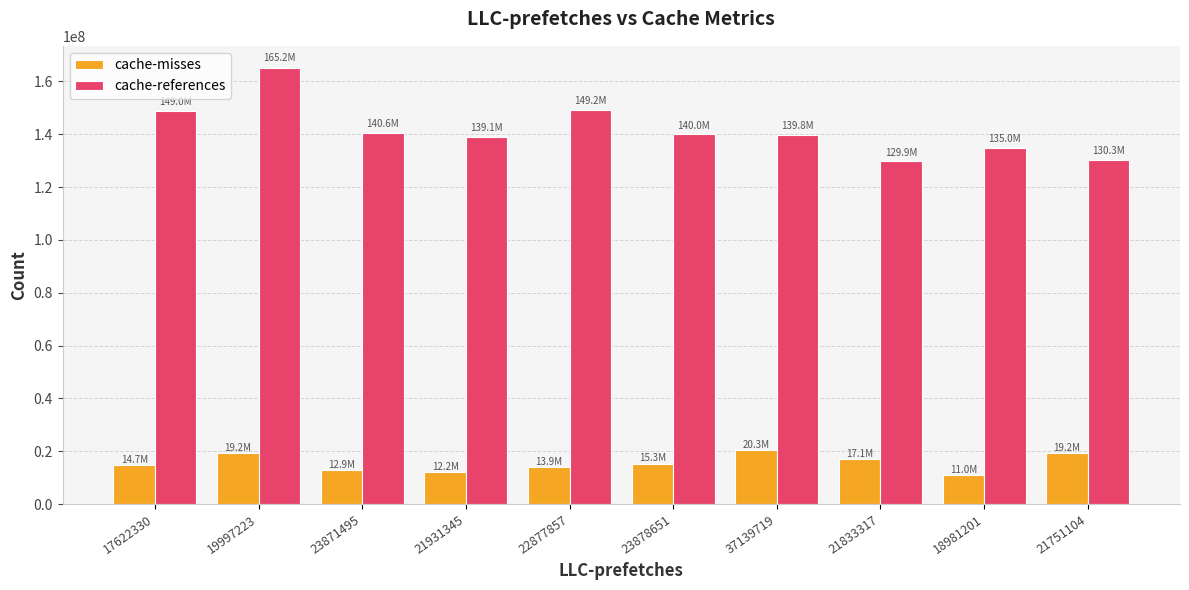

What is the difference between the second highest and minimum values in the cache-misses series?

8259567